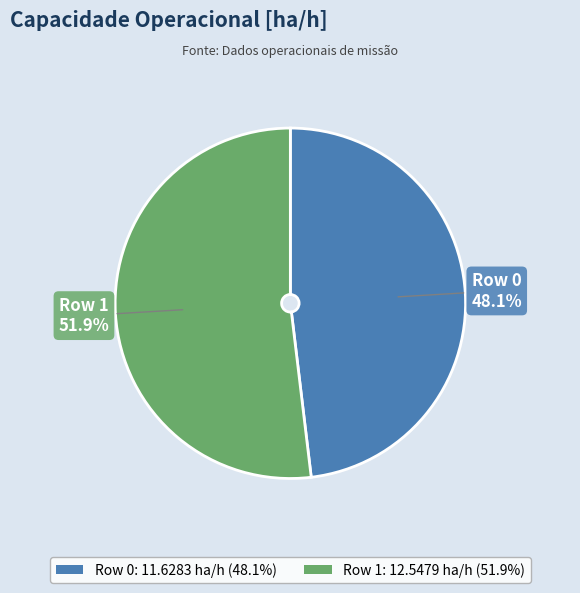

Rank the categories by value from lowest to highest.

Row 0, Row 1